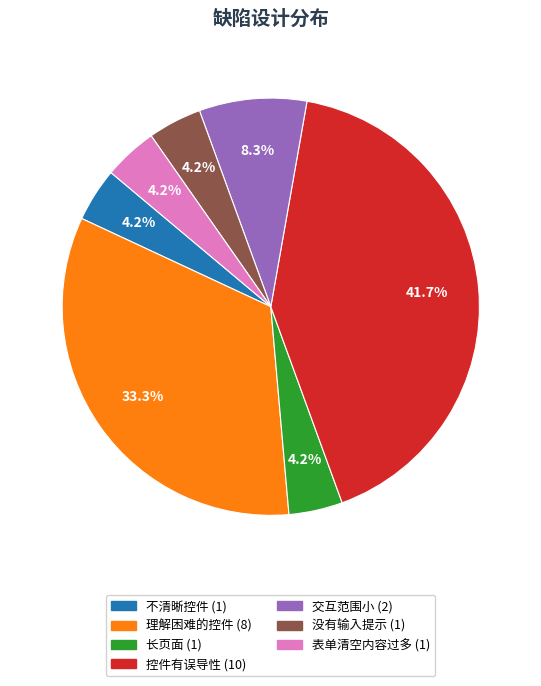

How many segments does this pie chart have?

7